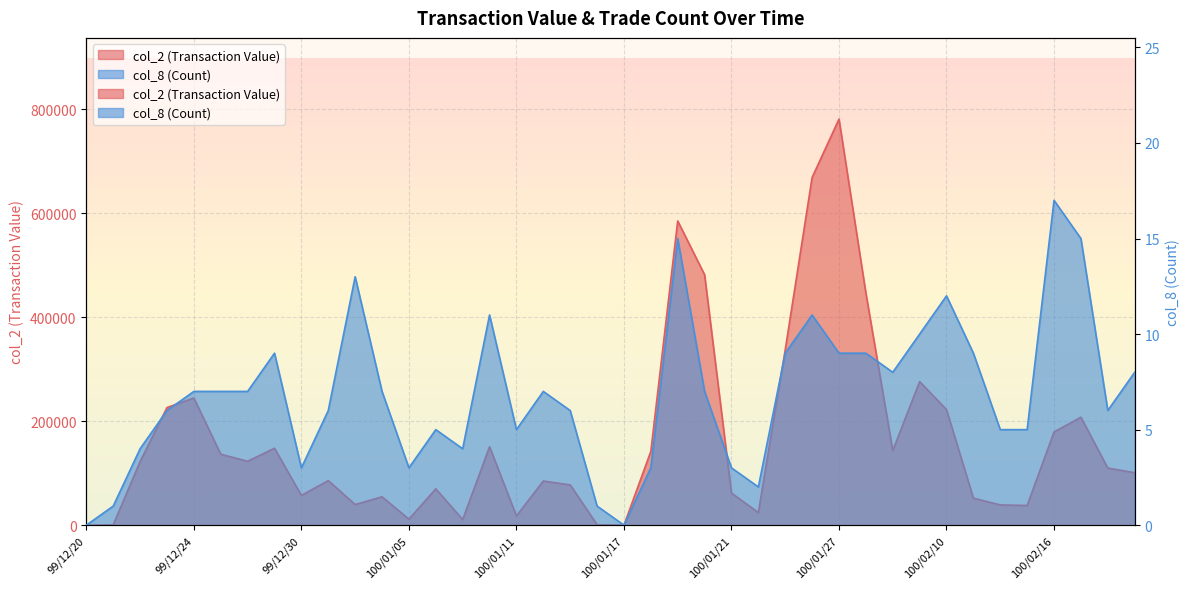

At which category is the sum across all series the highest?

100/01/27